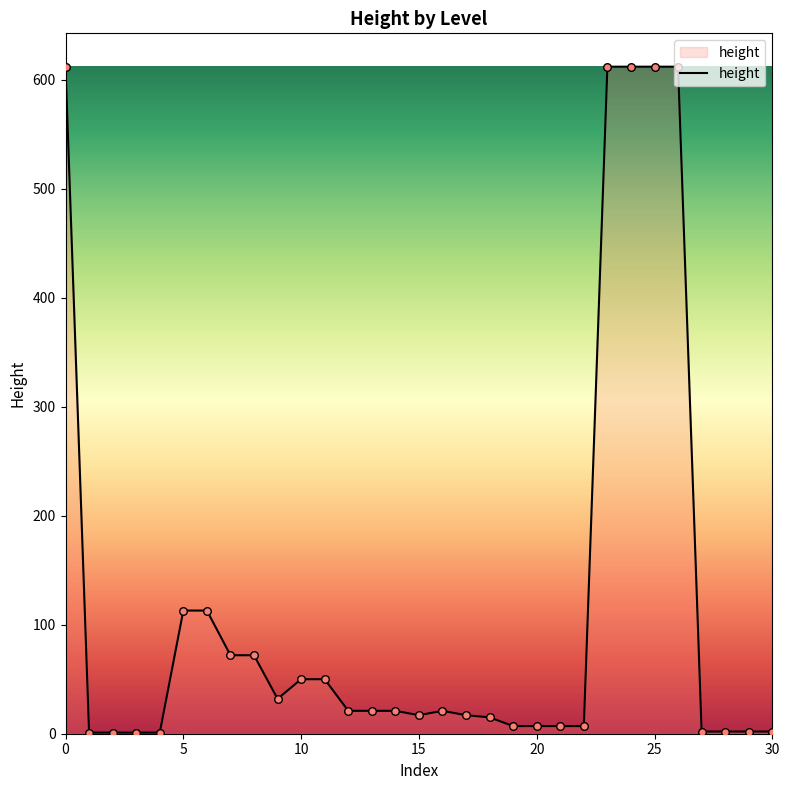

What is the maximum value shown in the chart?

612